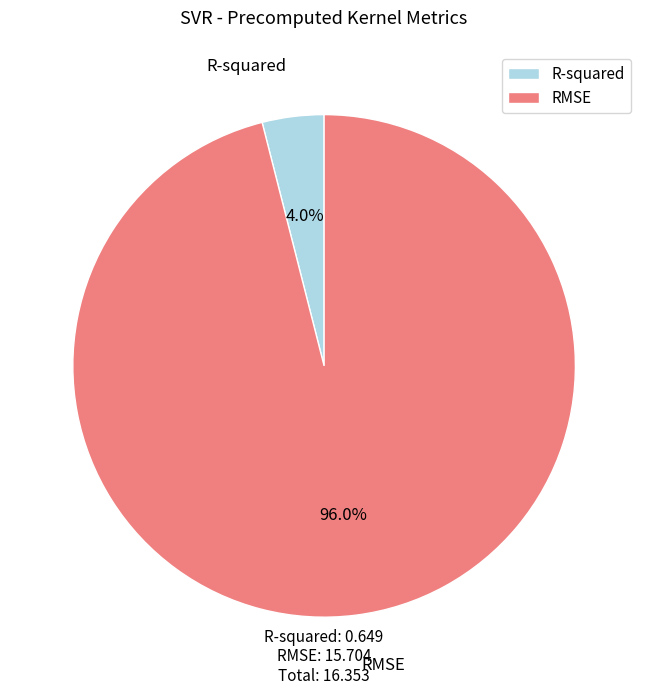

The R-squared slice represents 4% of the pie. True or false?

True